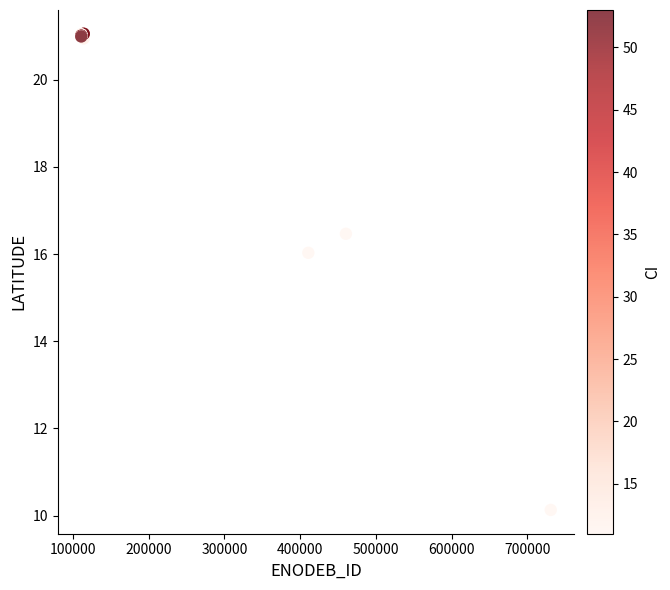

What Y value in the scatter plot is closest to 15?

16.0